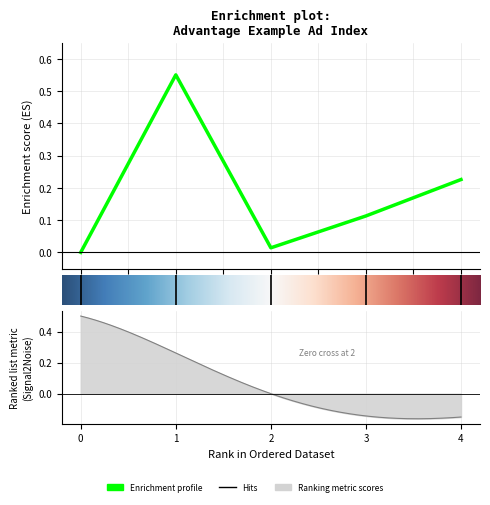

Where is the first local maximum?

1